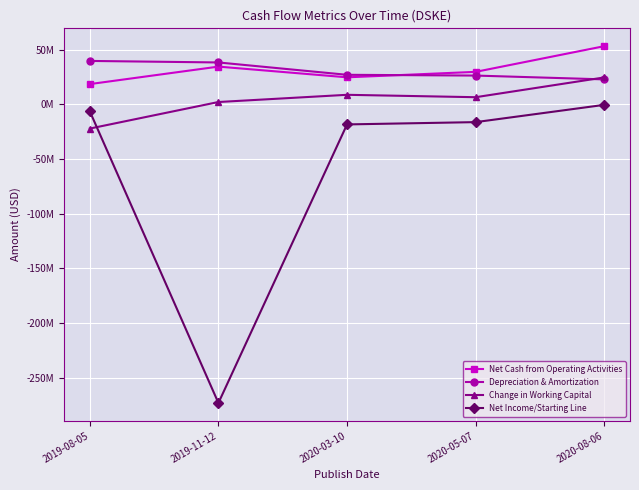

True or false: Net Income/Starting Line has a value of -712438 at 2020-08-06.

False